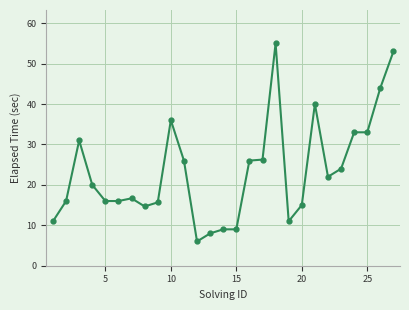

True or false: there are more than 0 points higher than both neighbors.

True